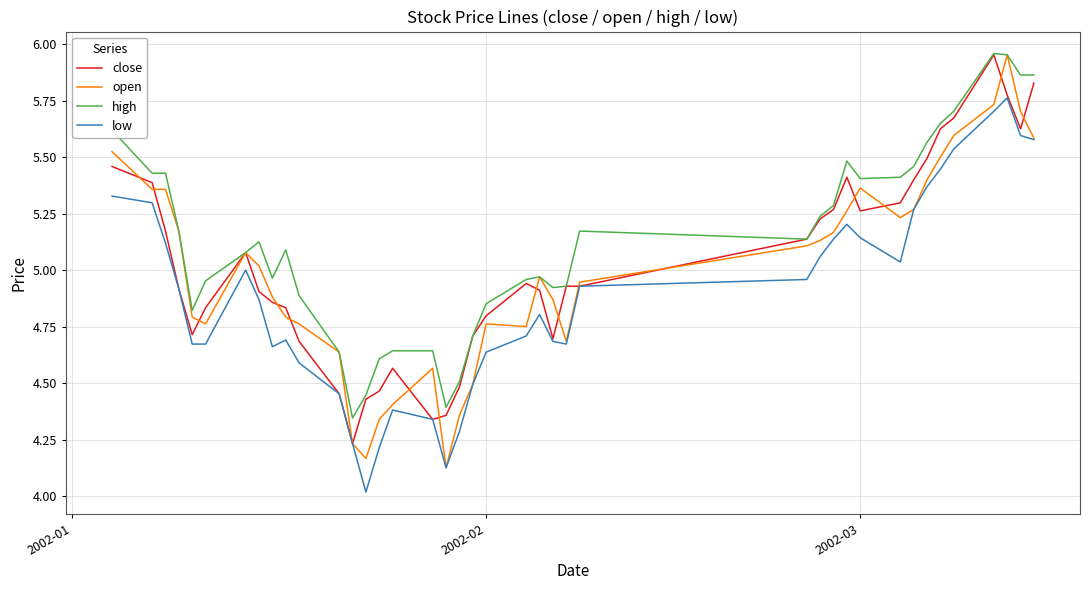

Which series has the largest total across all categories?

high